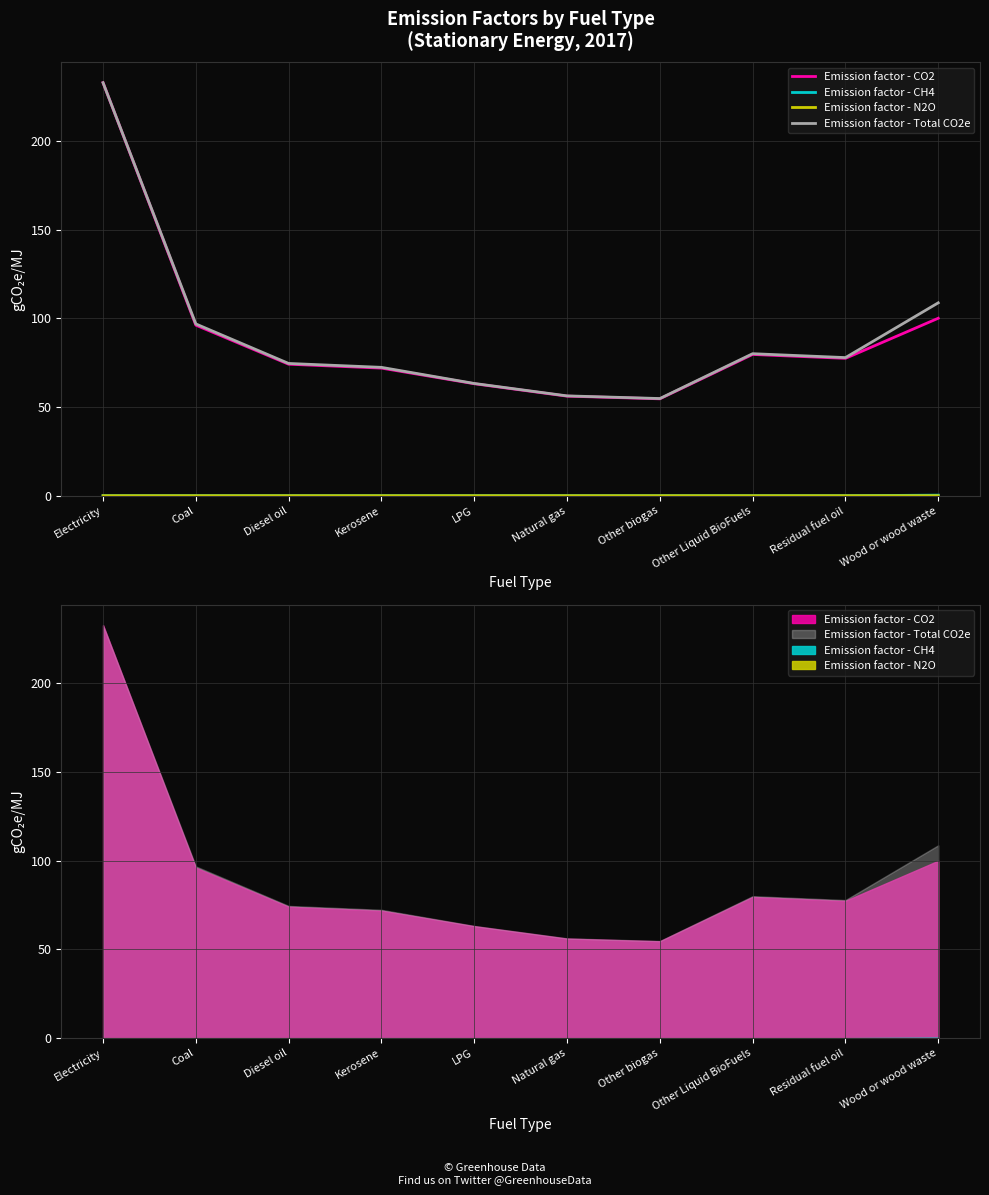

What is the sum of the Emission factor - Total CO2e values at Wood or wood waste and Residual fuel oil?

186.5